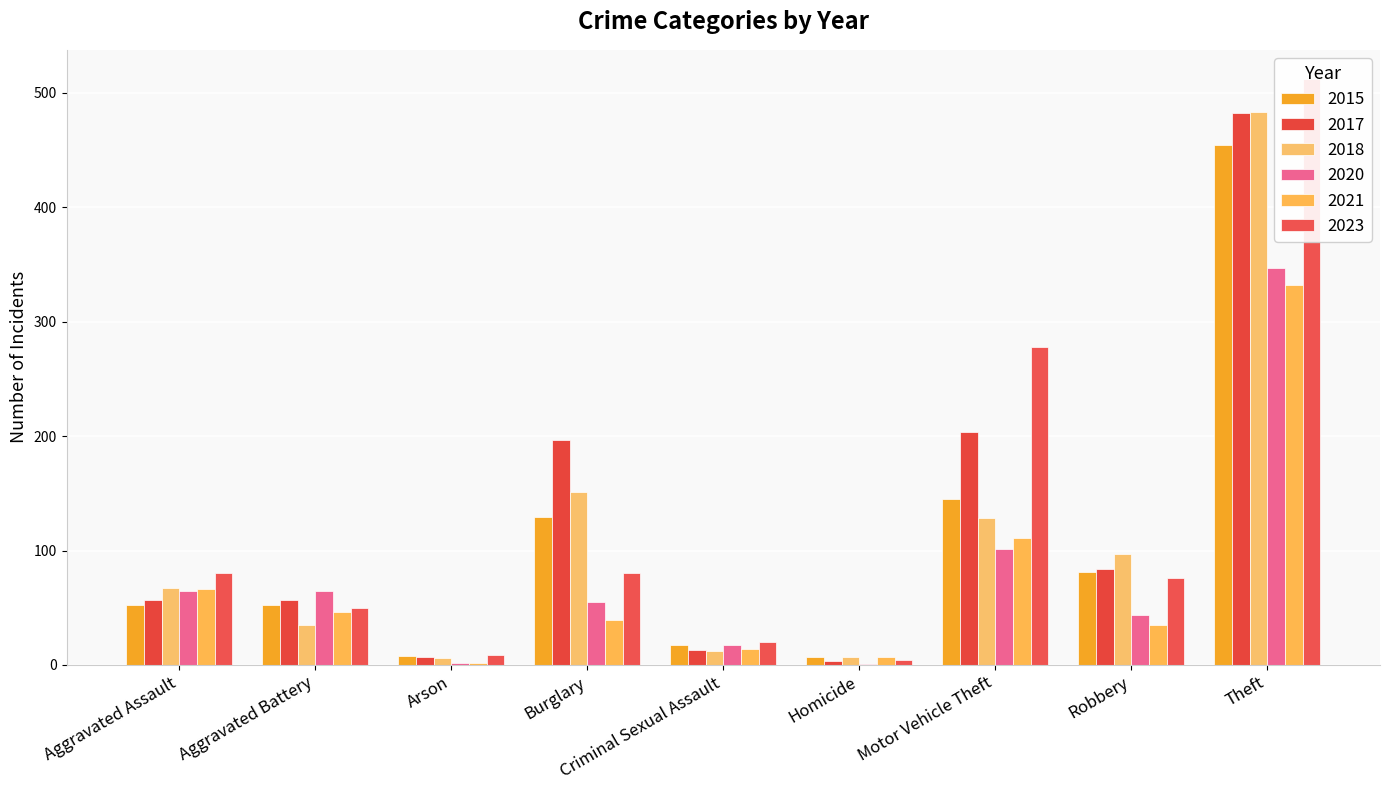

Reading right to left, what are all the values shown in this chart?

2015: Theft=454	Robbery=81	Motor Vehicle Theft=145	Homicide=7	Criminal Sexual Assault=17	Burglary=129	Arson=8	Aggravated Battery=52	Aggravated Assault=52
2017: Theft=482	Robbery=84	Motor Vehicle Theft=204	Homicide=3	Criminal Sexual Assault=13	Burglary=197	Arson=7	Aggravated Battery=57	Aggravated Assault=57
2018: Theft=483	Robbery=97	Motor Vehicle Theft=128	Homicide=7	Criminal Sexual Assault=12	Burglary=151	Arson=6	Aggravated Battery=35	Aggravated Assault=67
2020: Theft=347	Robbery=44	Motor Vehicle Theft=101	Homicide=1	Criminal Sexual Assault=17	Burglary=55	Arson=2	Aggravated Battery=65	Aggravated Assault=65
2021: Theft=332	Robbery=35	Motor Vehicle Theft=111	Homicide=7	Criminal Sexual Assault=14	Burglary=39	Arson=2	Aggravated Battery=46	Aggravated Assault=66
2023: Theft=512	Robbery=76	Motor Vehicle Theft=278	Homicide=4	Criminal Sexual Assault=20	Burglary=80	Arson=9	Aggravated Battery=50	Aggravated Assault=80